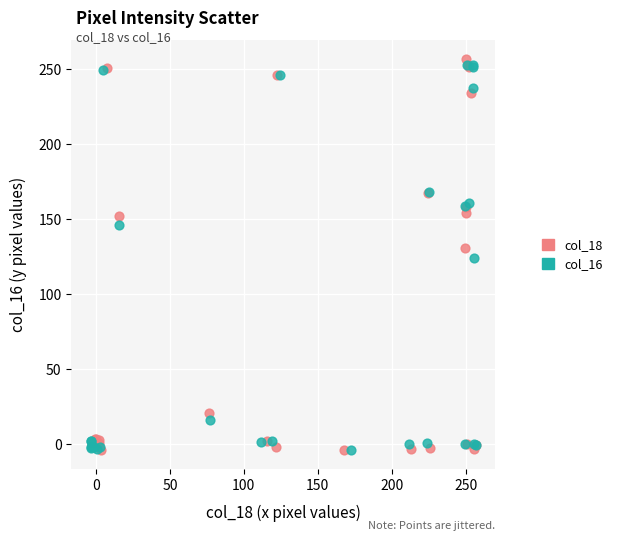

What are all the series names shown in the legend?

col_18, col_16